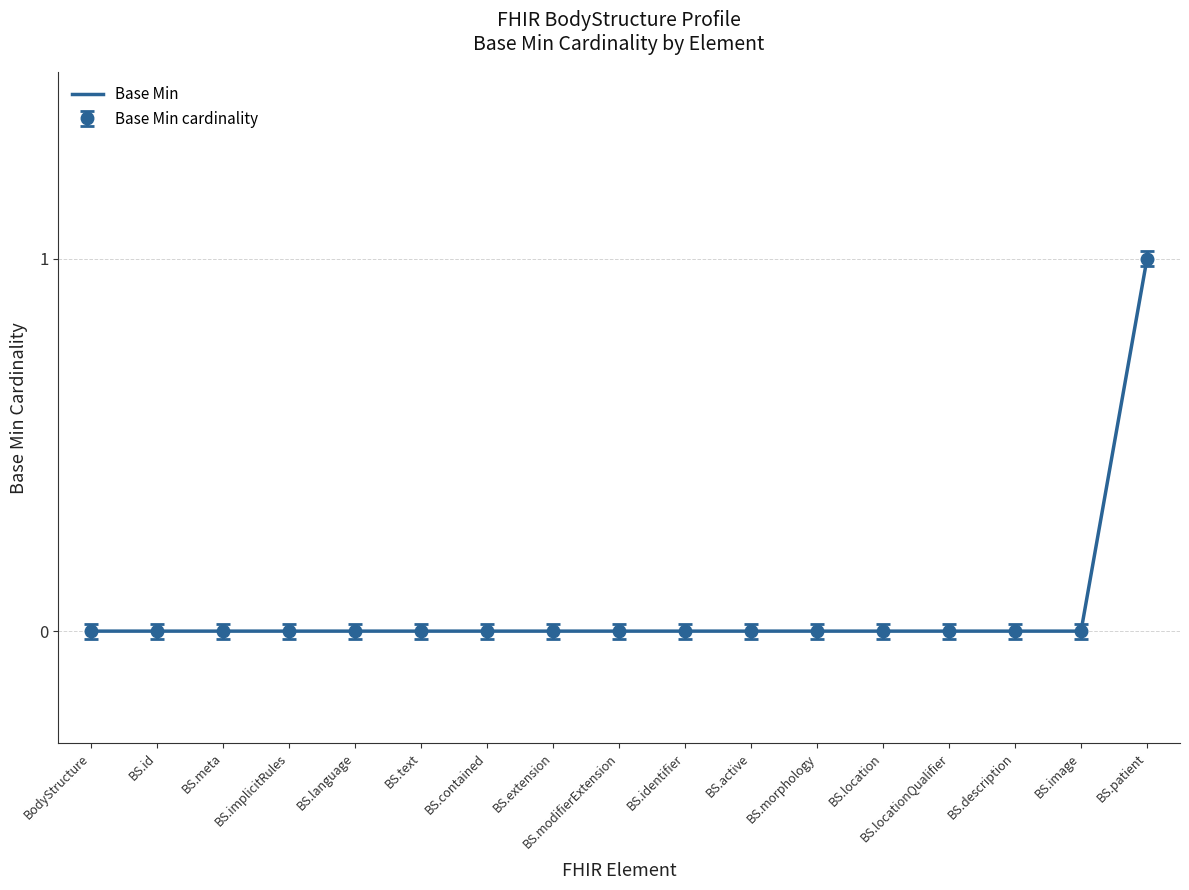

How many distinct data groups are displayed?

1